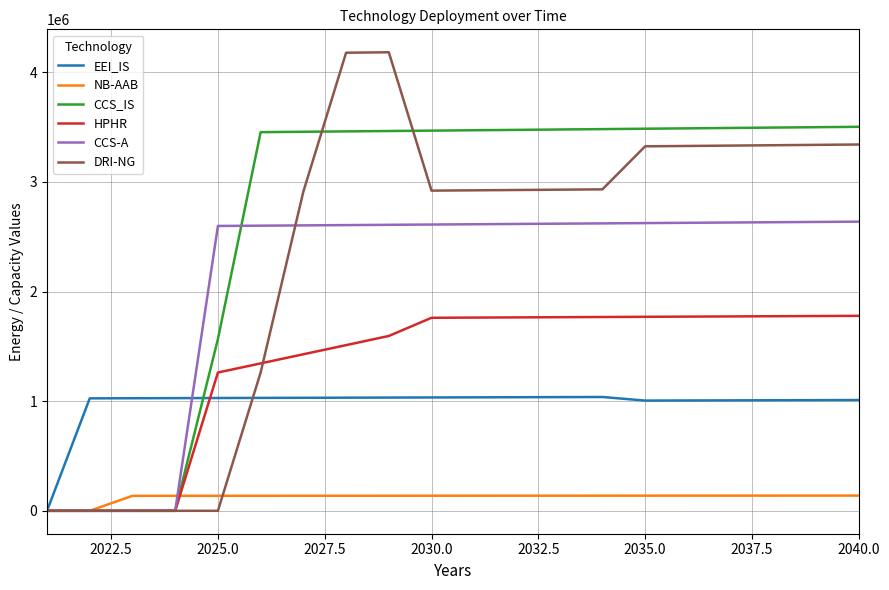

What are all the series names shown in the legend?

EEI_IS, NB-AAB, CCS_IS, HPHR, CCS-A, DRI-NG